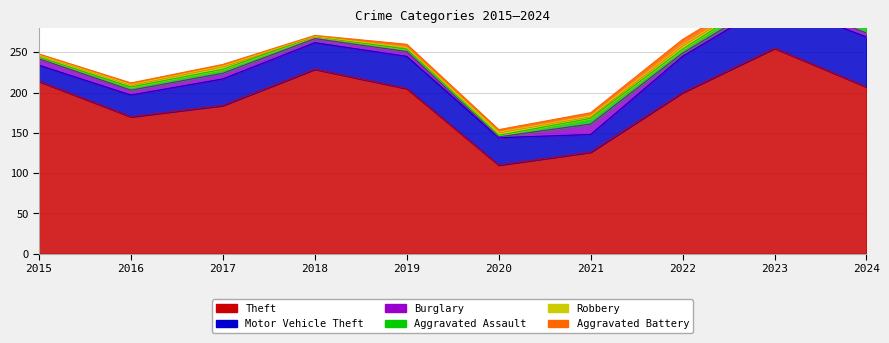

What is the sum of all Burglary values?

60